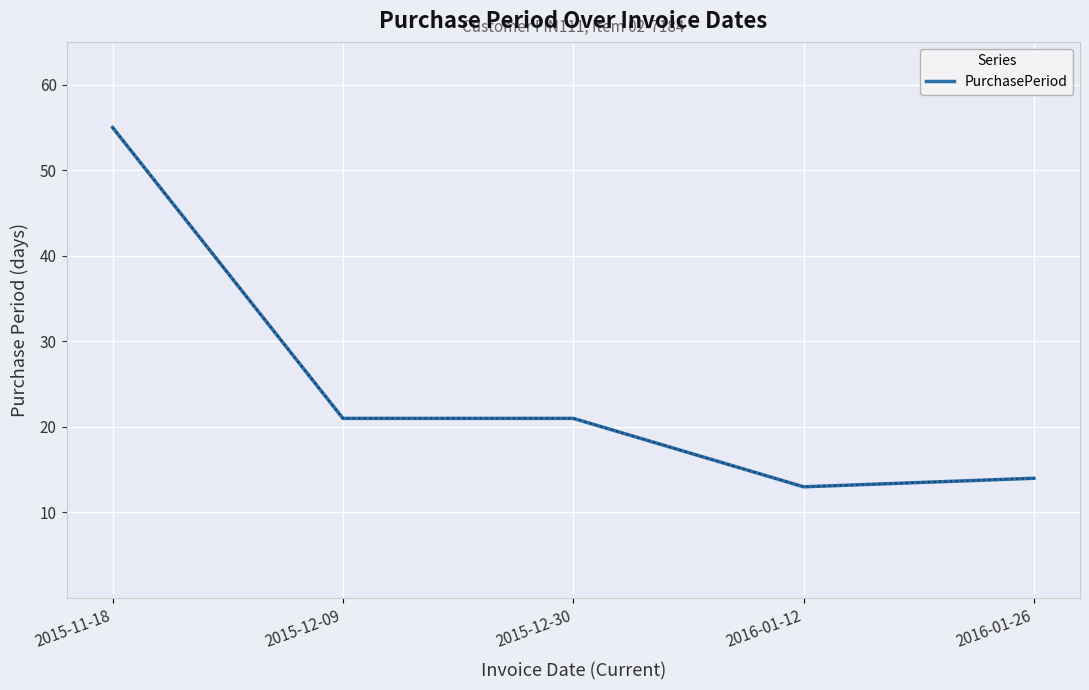

Reading left to right, list all the values displayed in this chart.

2015-11-18=55	2015-12-09=21	2015-12-30=21	2016-01-12=13	2016-01-26=14